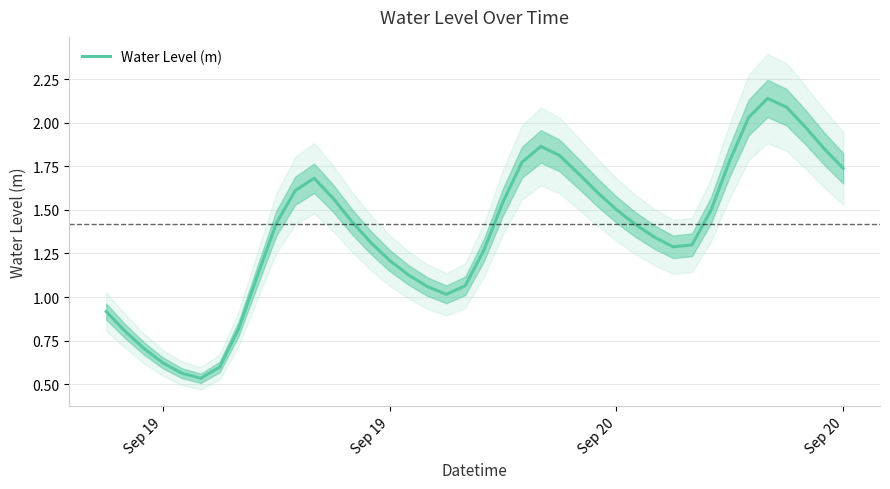

What is the smallest value displayed?

0.5